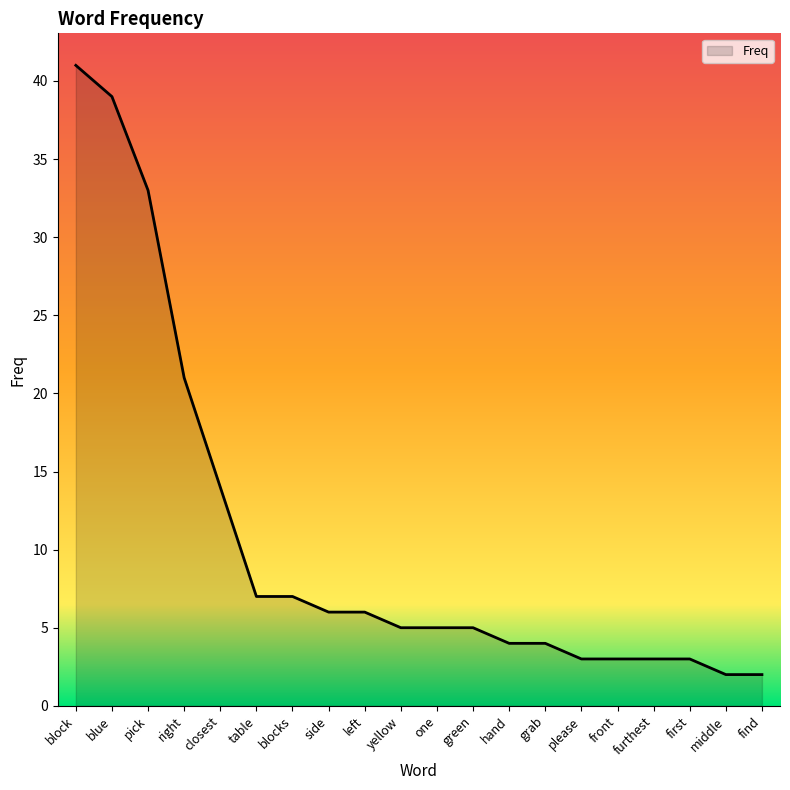

The chart shows a value of 41 at block. True or false?

True